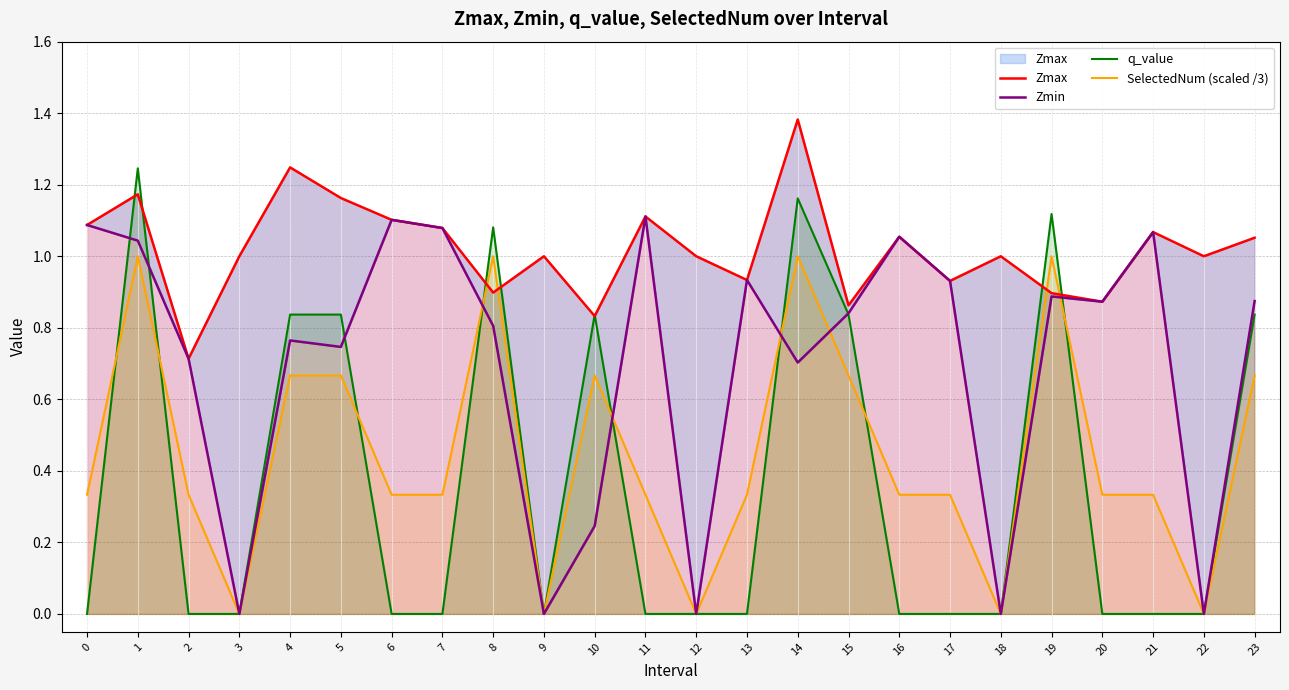

What is the value of the Zmin point at the 7th from the left?

1.1